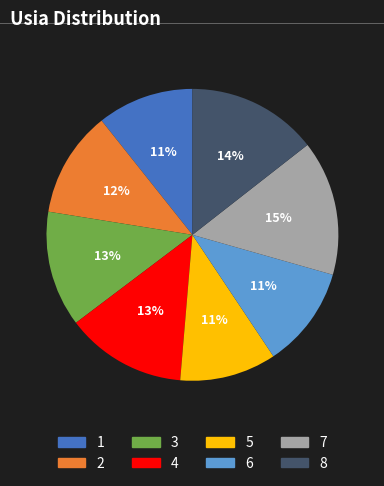

Count the number of slices in the pie.

8